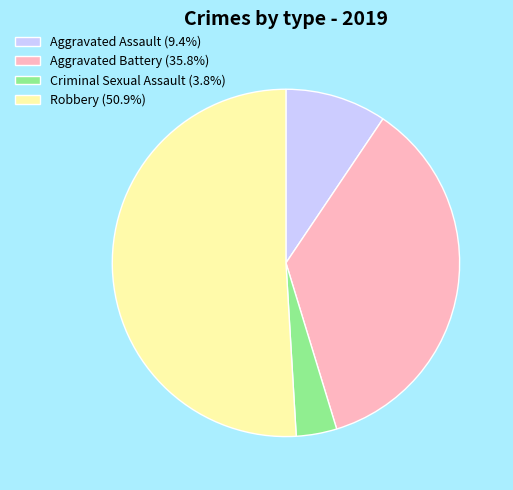

Which category accounts for the majority?

Robbery